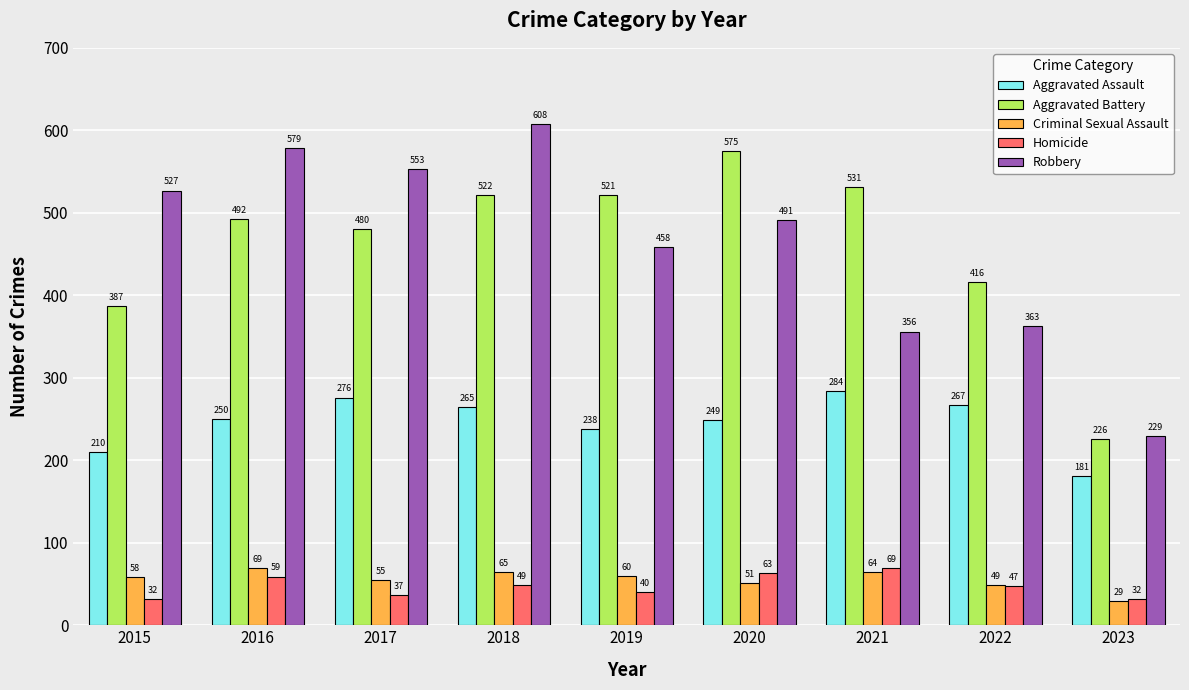

How many bars are there in each group?

5